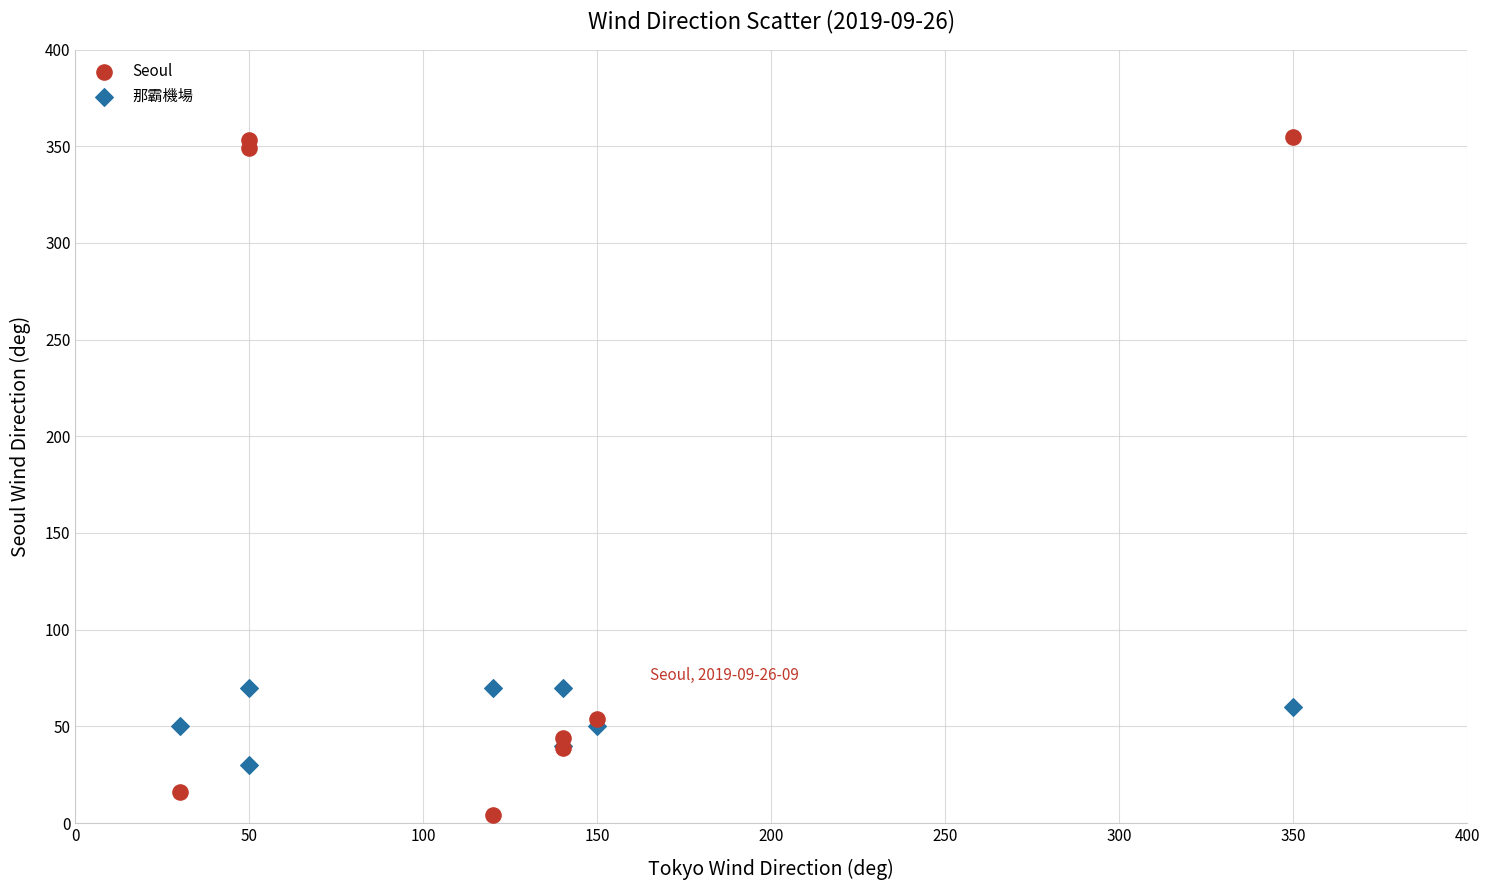

Which series reaches the minimum Y coordinate?

Seoul